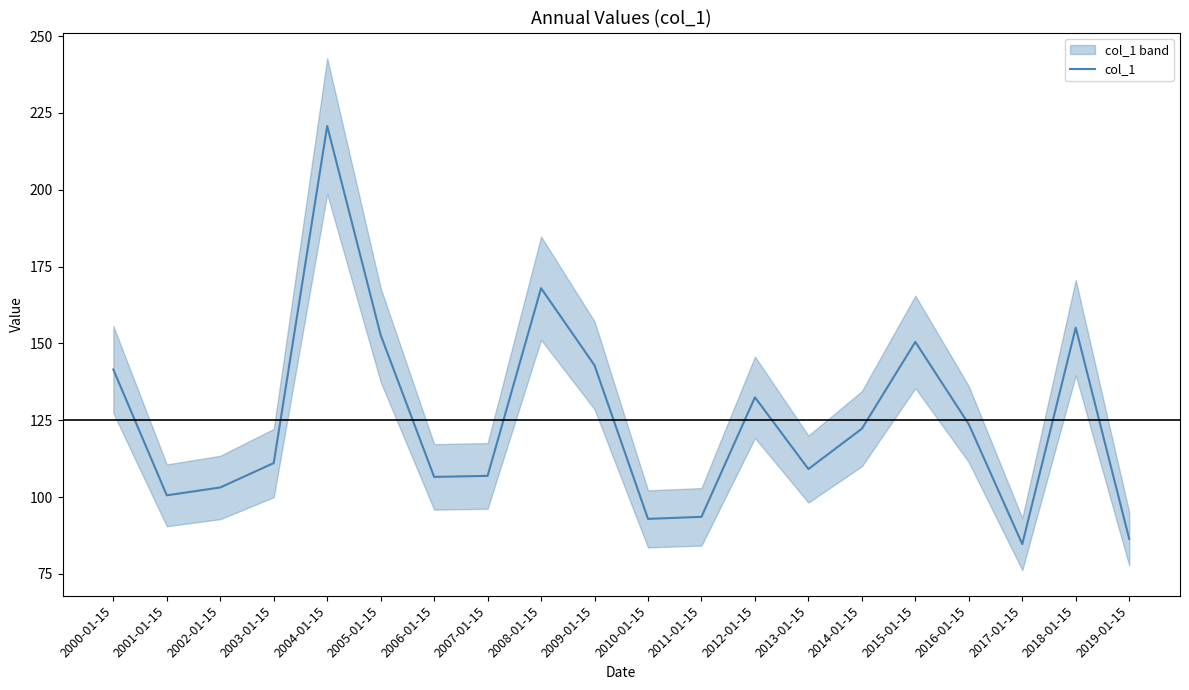

Reading left to right, what are all the values shown in this chart?

2000-01-15=141.5	2001-01-15=100.6	2002-01-15=103.1	2003-01-15=111.1	2004-01-15=220.7	2005-01-15=152.7	2006-01-15=106.6	2007-01-15=106.9	2008-01-15=168.0	2009-01-15=142.9	2010-01-15=92.9	2011-01-15=93.6	2012-01-15=132.5	2013-01-15=109.1	2014-01-15=122.3	2015-01-15=150.5	2016-01-15=123.7	2017-01-15=84.7	2018-01-15=155.1	2019-01-15=86.4